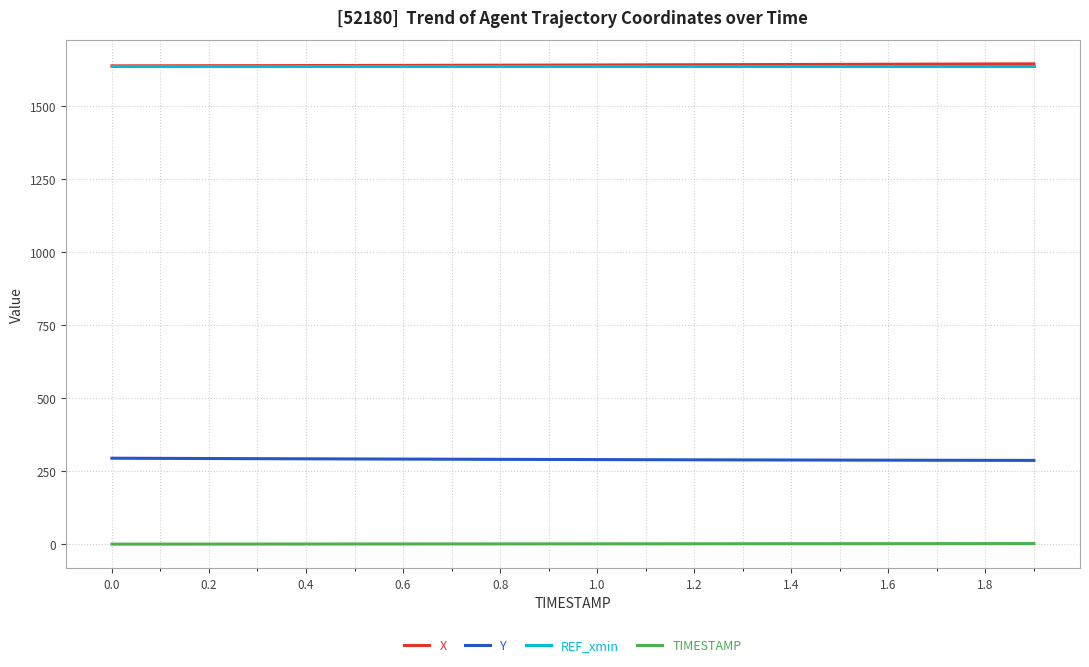

True or false: TIMESTAMP and REF_xmin intersect in this chart.

False